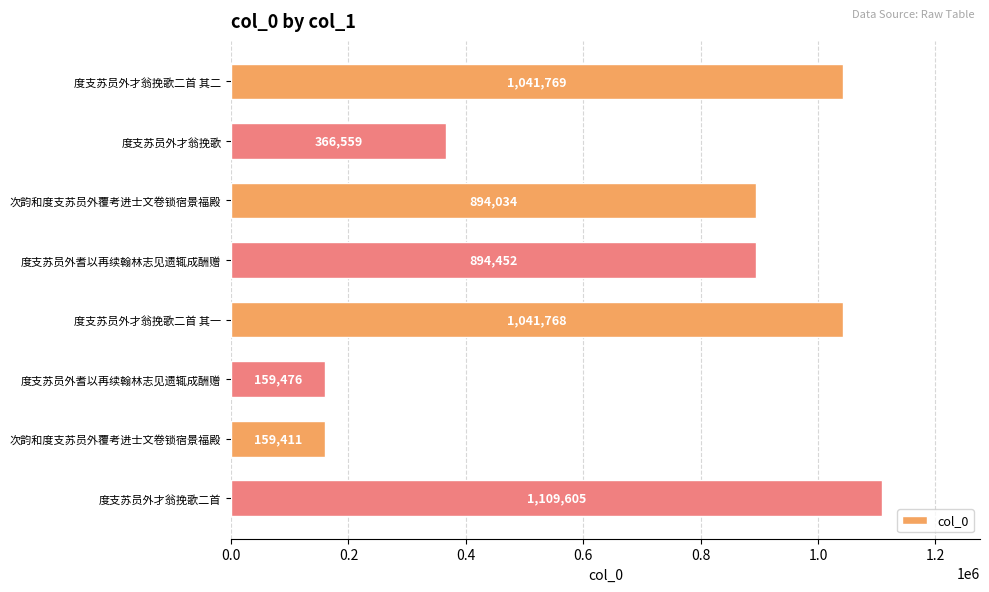

Are the bars horizontal?

Yes